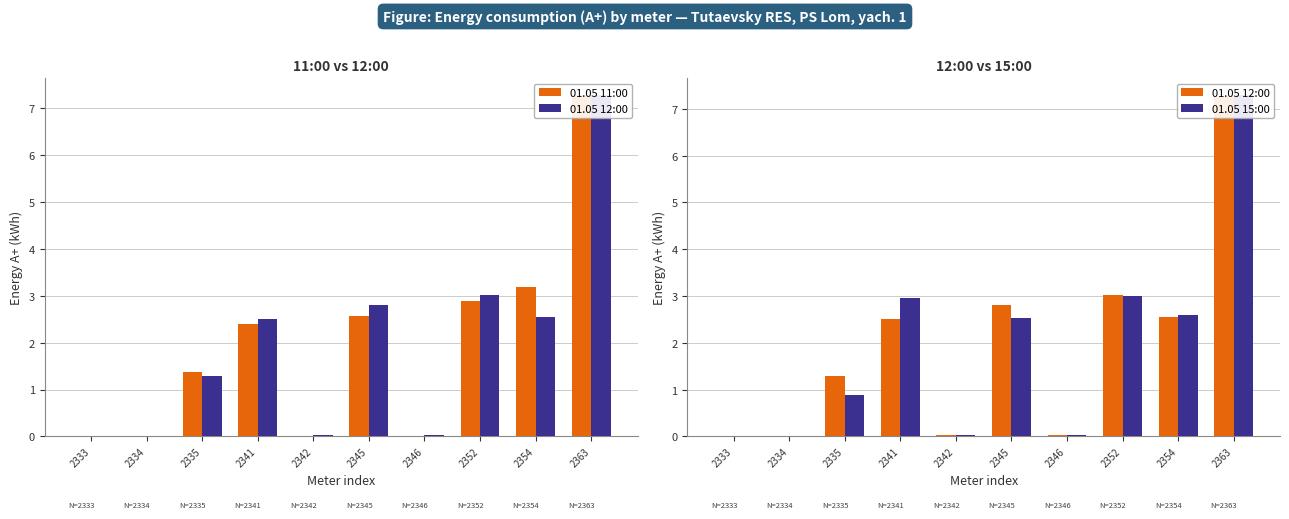

The 01.05 15:00 series shows 3.6 at 2354. True or false?

False